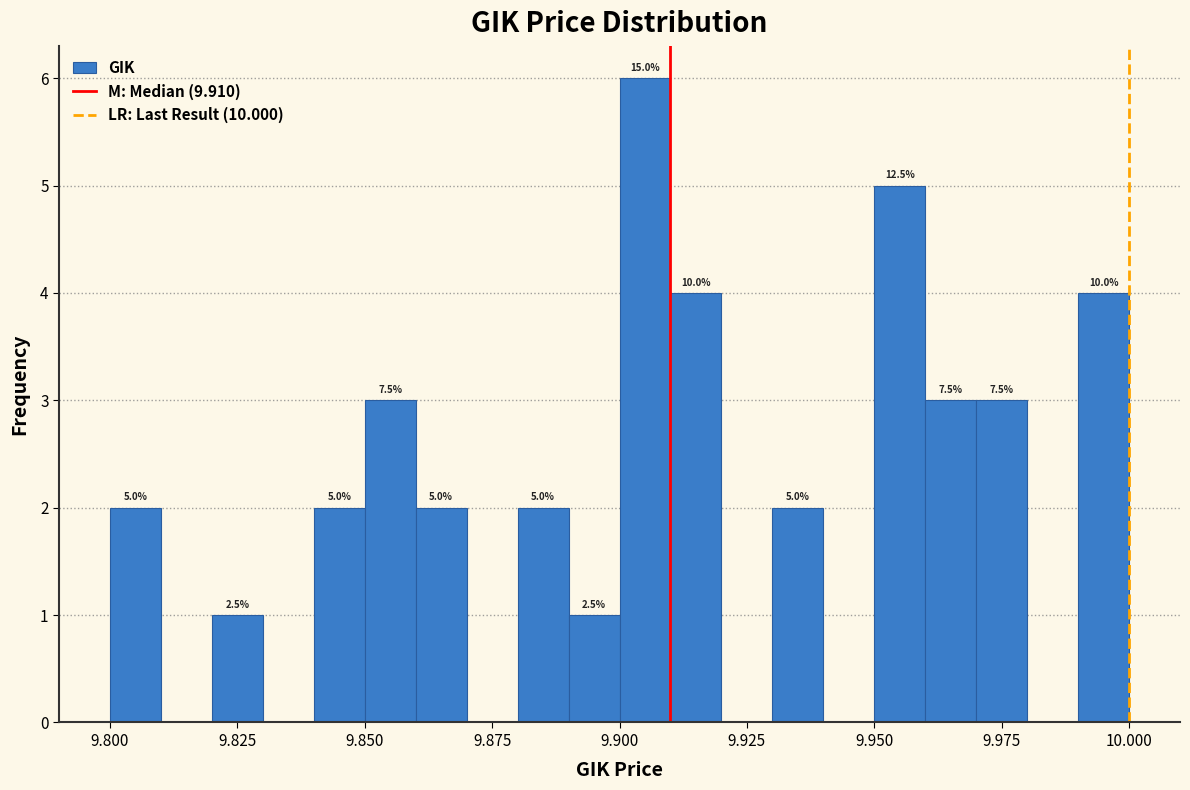

Around what value on the x-axis is the tallest bar? Give the approximate position of its centre, as read against the axis.

9.905